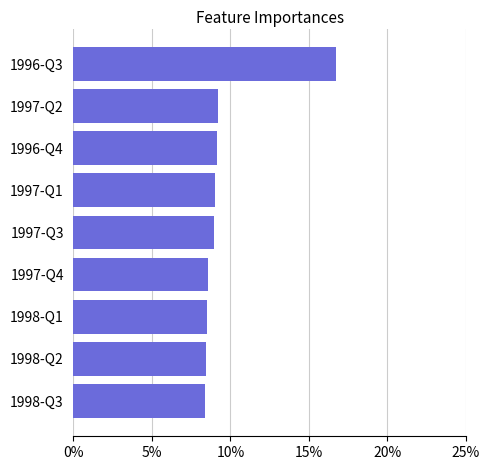

What is the sum of all values?

87.0